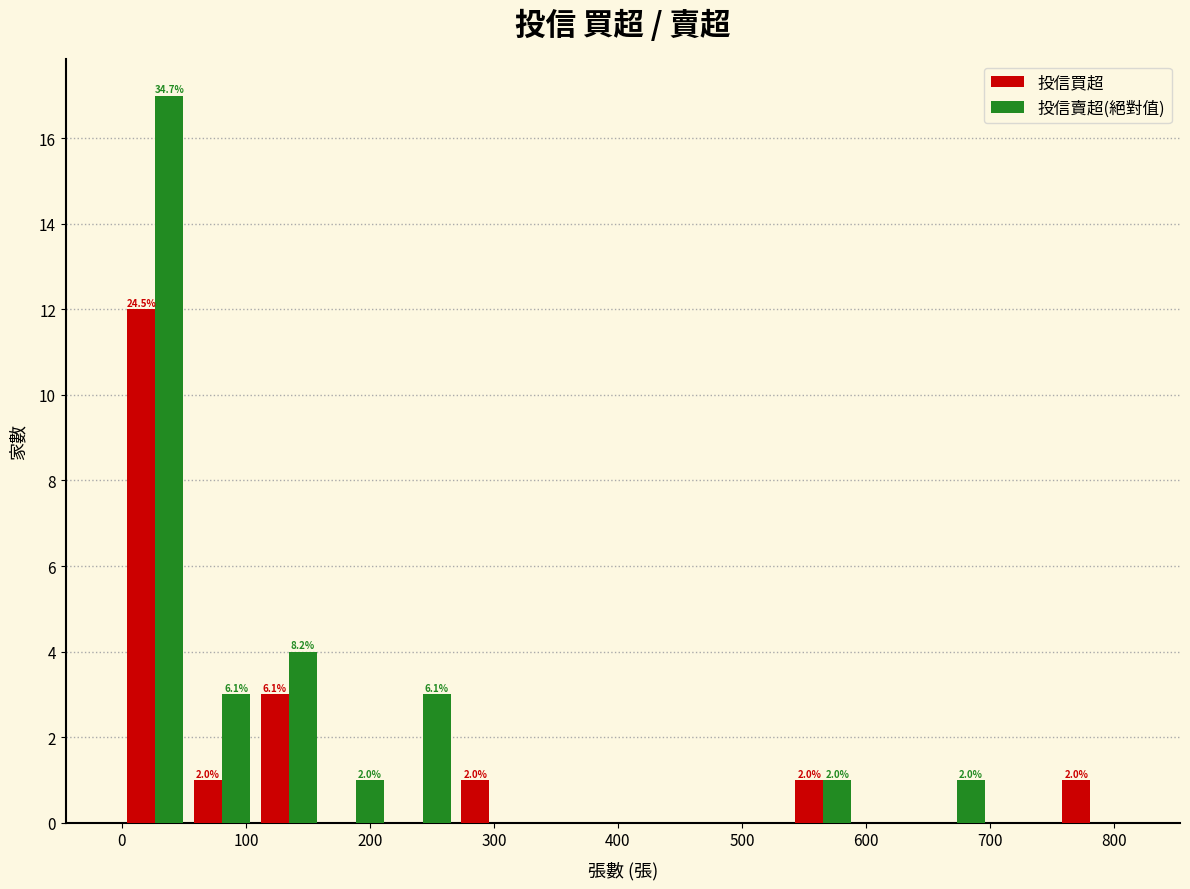

In the 投信買超 series, which range on the x-axis has the tallest bar?

0 to 50